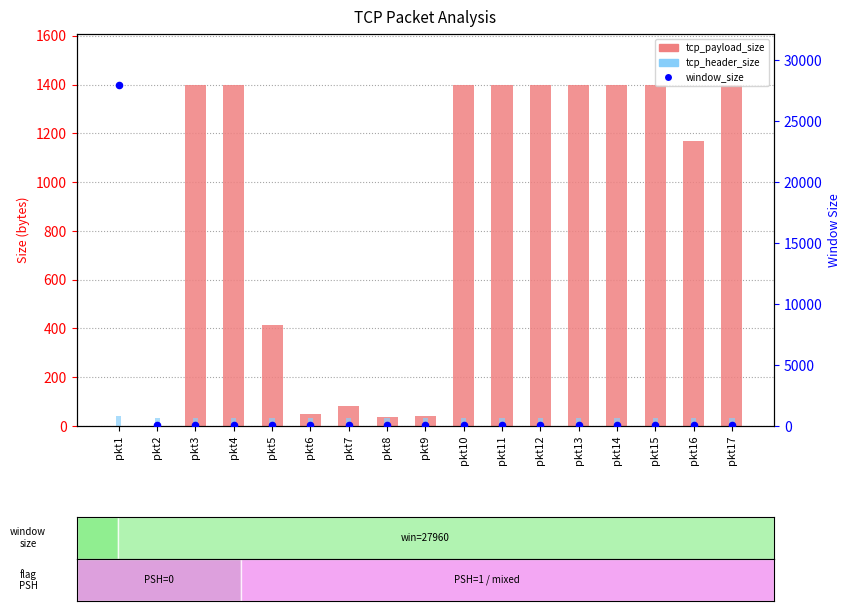

What are all the series names shown in the legend?

tcp_payload_size, tcp_header_size, window_size